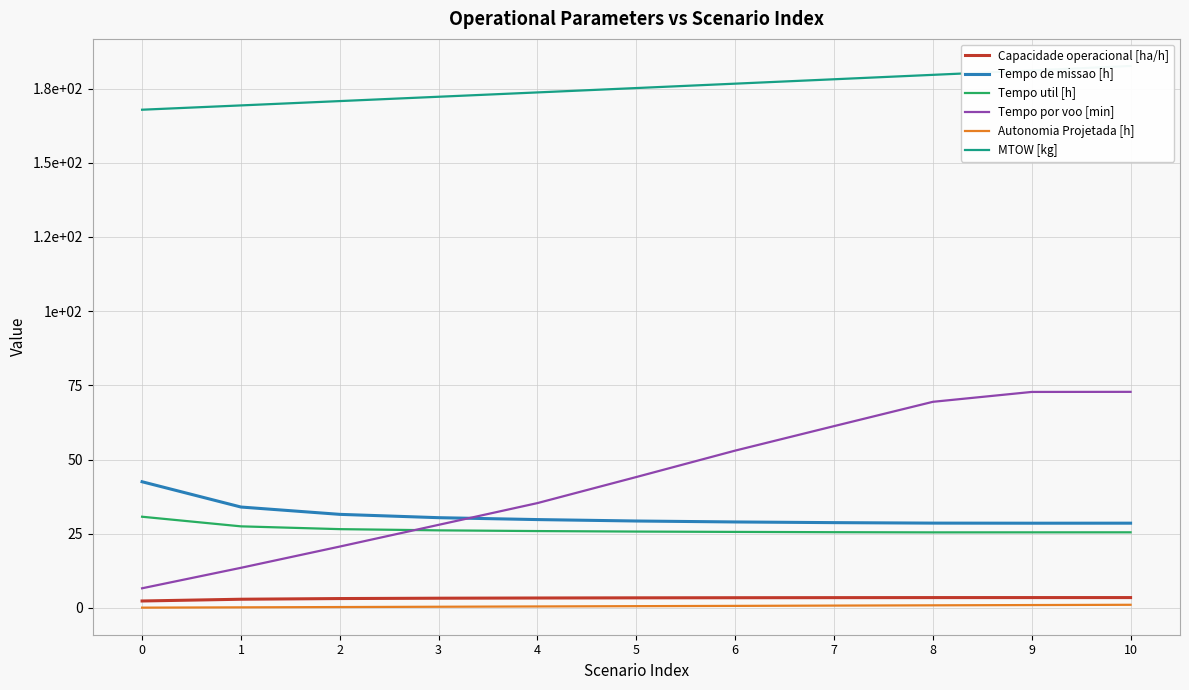

What is the sum of all Tempo de missao [h] values?

341.0